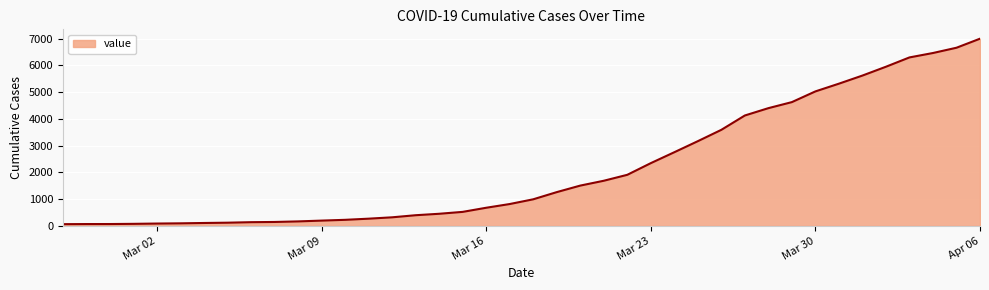

What is the difference between the second highest and minimum values?

6593